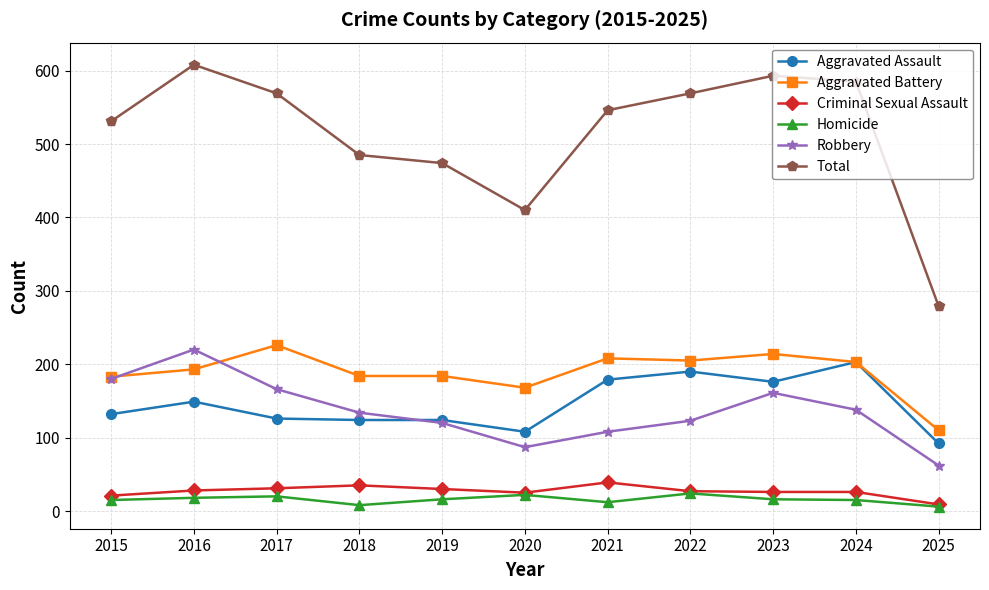

Where is the first local maximum for Total?

2016